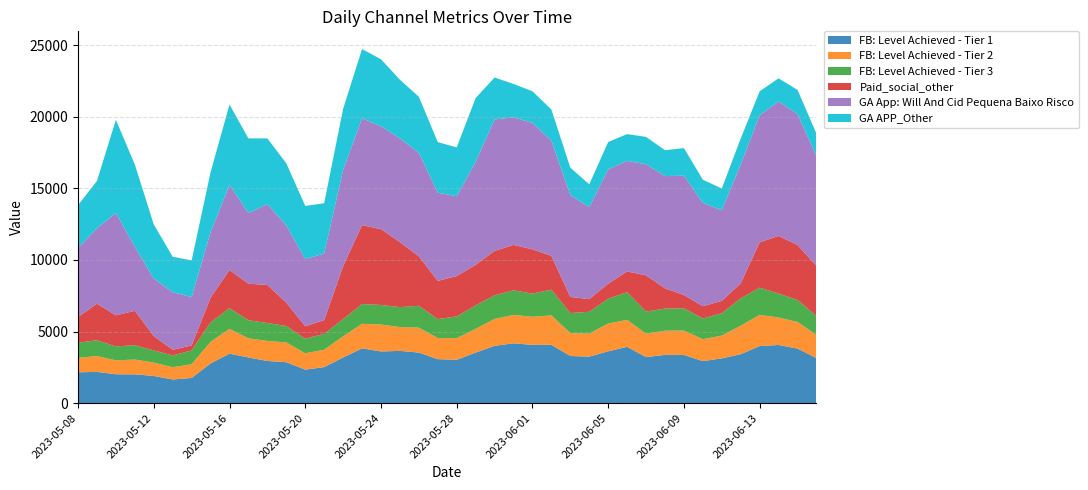

Reading left to right, list all the values displayed in this chart.

FB: Level Achieved - Tier 1: 2157	2183	2019	2013	1902	1654	1760	2777	3458	3190	2946	2861	2341	2519	3192	3829	3610	3652	3533	3074	3031	3533	4003	4180	4071	4076	3294	3249	3622	3934	3217	3374	3368	2936	3128	3422	3988	4063	3811	3148
FB: Level Achieved - Tier 2: 1008	1108	969	1033	932	857	959	1509	1733	1337	1401	1379	1143	1214	1481	1713	1881	1663	1739	1474	1510	1657	1880	1986	1963	2053	1600	1608	1940	1884	1635	1685	1703	1533	1591	1990	2176	1917	1862	1621
FB: Level Achieved - Tier 3: 1057	1103	976	999	850	821	964	1350	1447	1264	1251	1147	1017	1108	1194	1377	1368	1392	1526	1325	1515	1638	1650	1716	1614	1798	1398	1525	1733	1929	1546	1545	1556	1440	1562	1906	1901	1673	1531	1314
Paid_social_other: 1792	2553	2168	2403	1004	395	351	1732	2659	2550	2655	1633	868	958	3698	5512	5291	4539	3455	2665	2818	2830	3101	3168	3093	2360	1126	879	1049	1451	2528	1414	927	862	861	1052	3165	4024	3838	3506
GA App: Will And Cid Pequena Baixo Risco: 4828	5261	7150	4470	4013	4025	3370	4569	5934	4934	5640	5392	4690	4652	6719	7459	7190	7241	7233	6160	5575	7187	9177	8907	8826	8040	7109	6432	7978	7723	7756	7837	8327	7220	6329	8303	8872	9384	9143	7649
GA APP_Other: 2981	3311	6505	5743	3780	2471	2563	4185	5619	5213	4594	4335	3715	3509	4265	4837	4673	4097	3909	3528	3411	4461	2928	2332	2211	2177	1915	1588	1915	1867	1910	1808	1931	1609	1518	1811	1675	1621	1686	1581